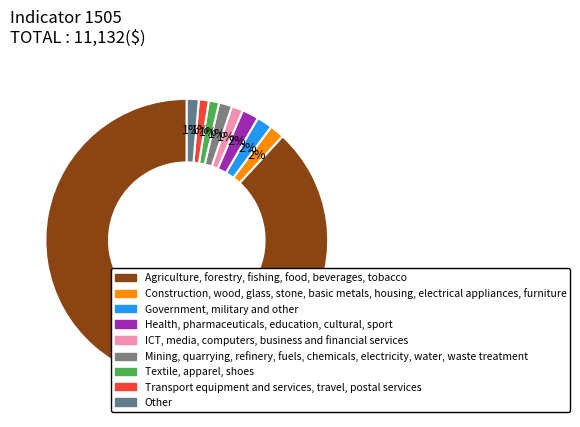

What is the largest slice in the pie chart?

Agriculture, forestry, fishing, food, beverages, tobacco